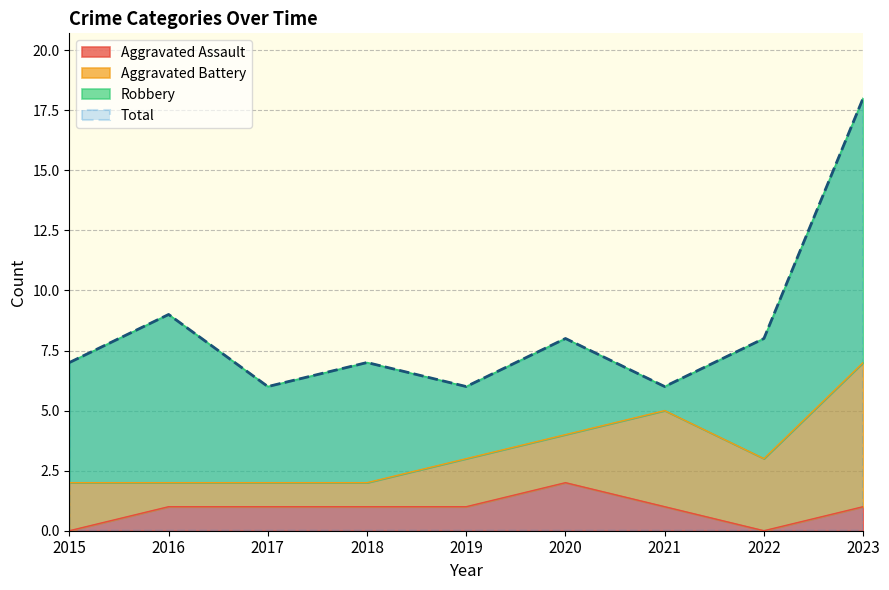

How many values in the Total series exceed 7?

4